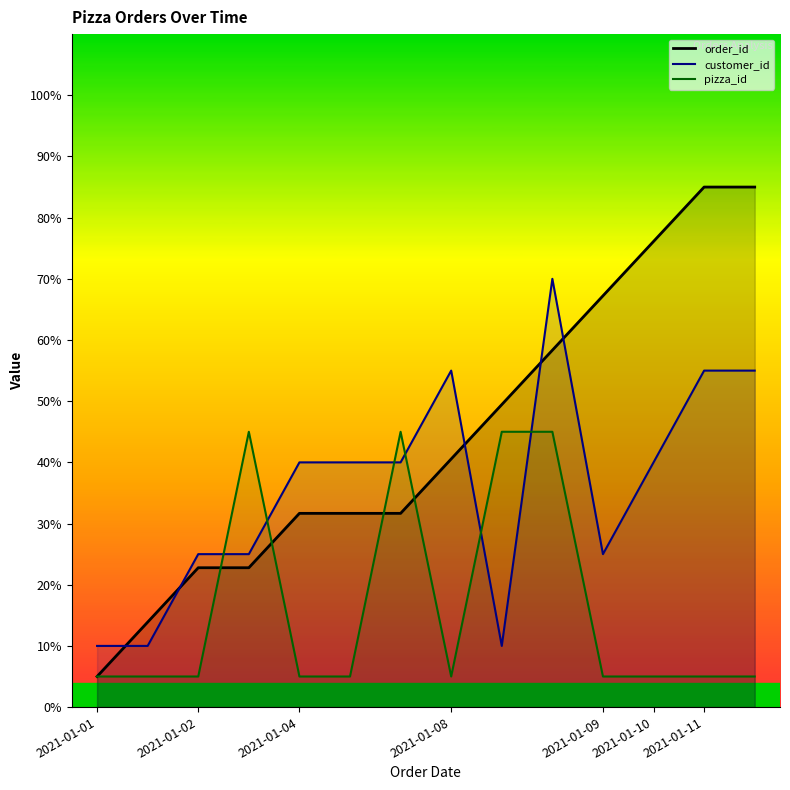

Is it true that pizza_id equals 63.2 at 2021-01-08?

False